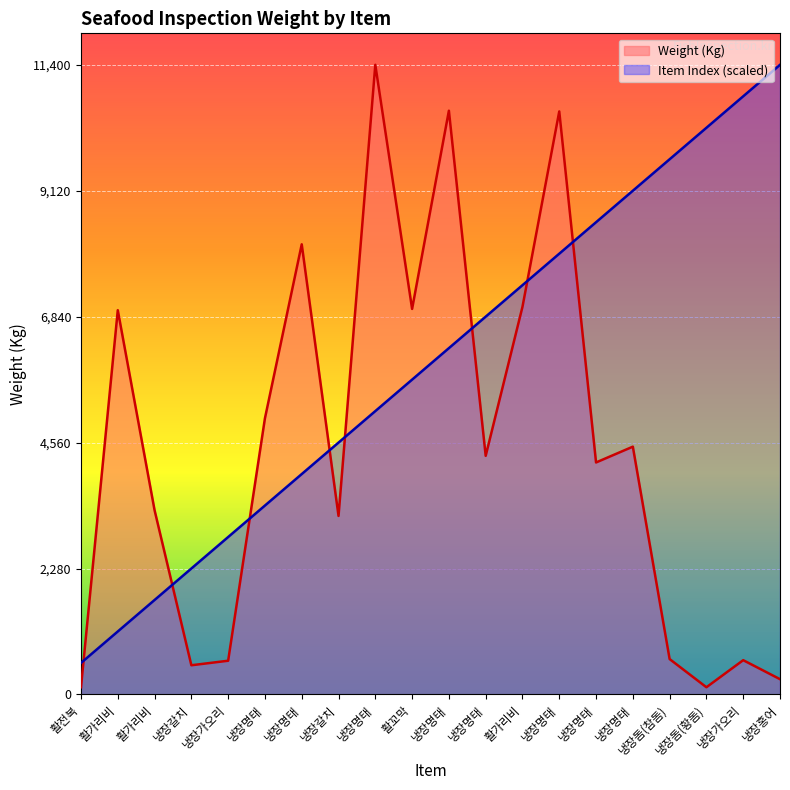

What value does the Item Index series have at 활꼬막?

5700.0